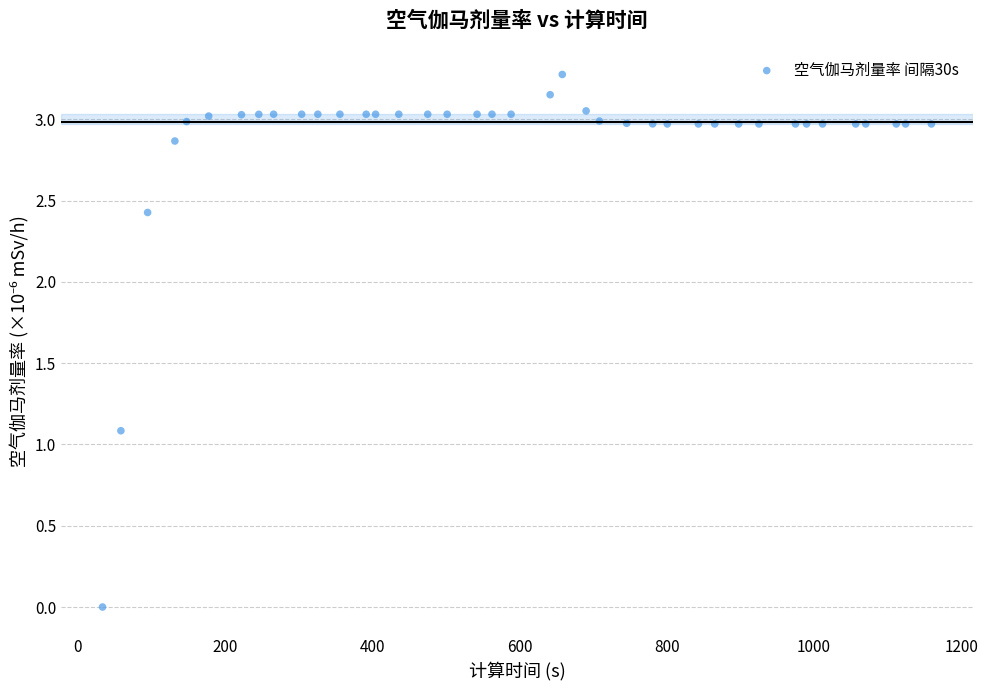

What Y value in the scatter plot is closest to 1?

1.1